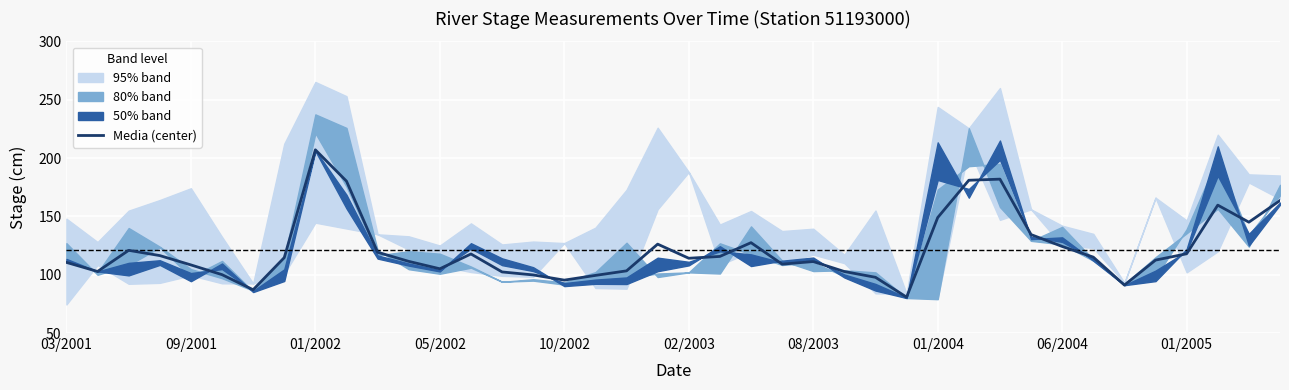

What is the lowest value of the Media (center) series?

80.8